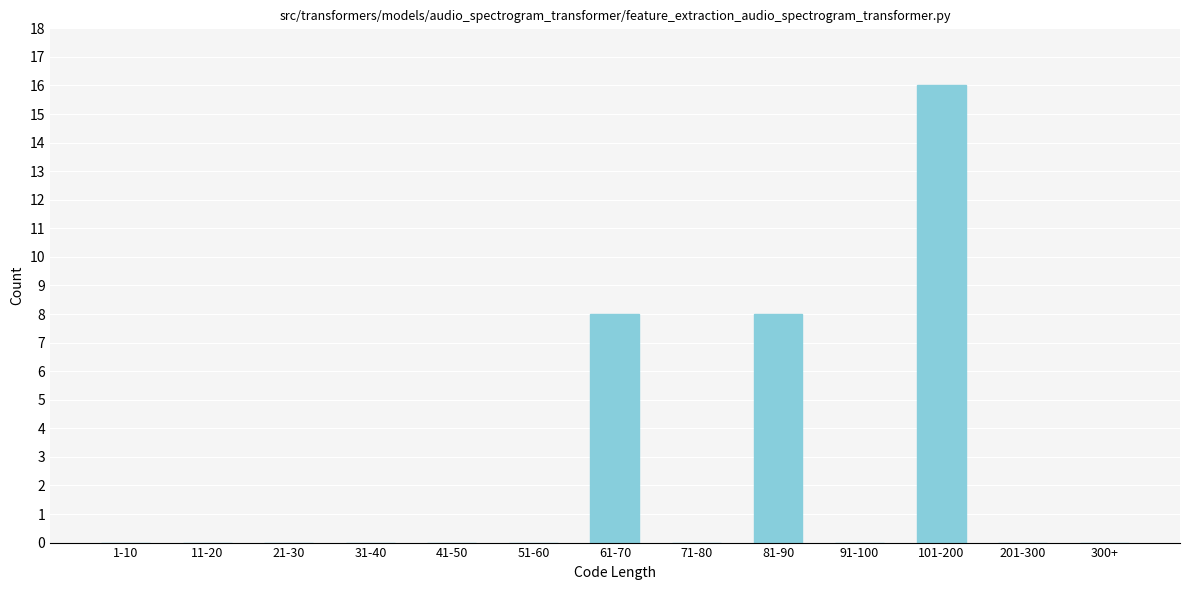

Reading right to left, extract all data points from this chart.

300+=0	201-300=0	101-200=16	91-100=0	81-90=8	71-80=0	61-70=8	51-60=0	41-50=0	31-40=0	21-30=0	11-20=0	1-10=0